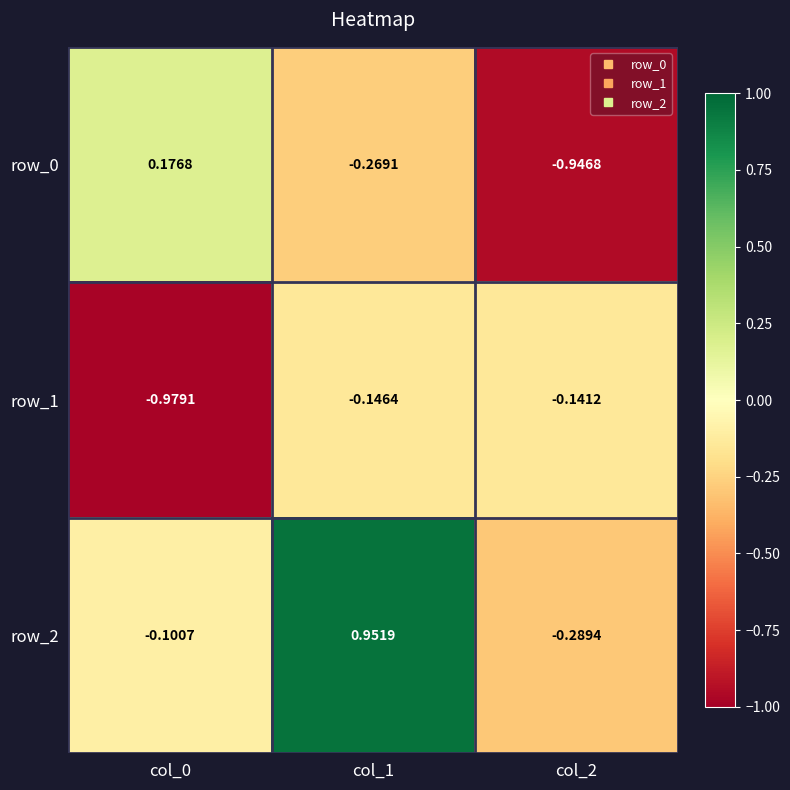

How many values in row_2 are below zero?

2